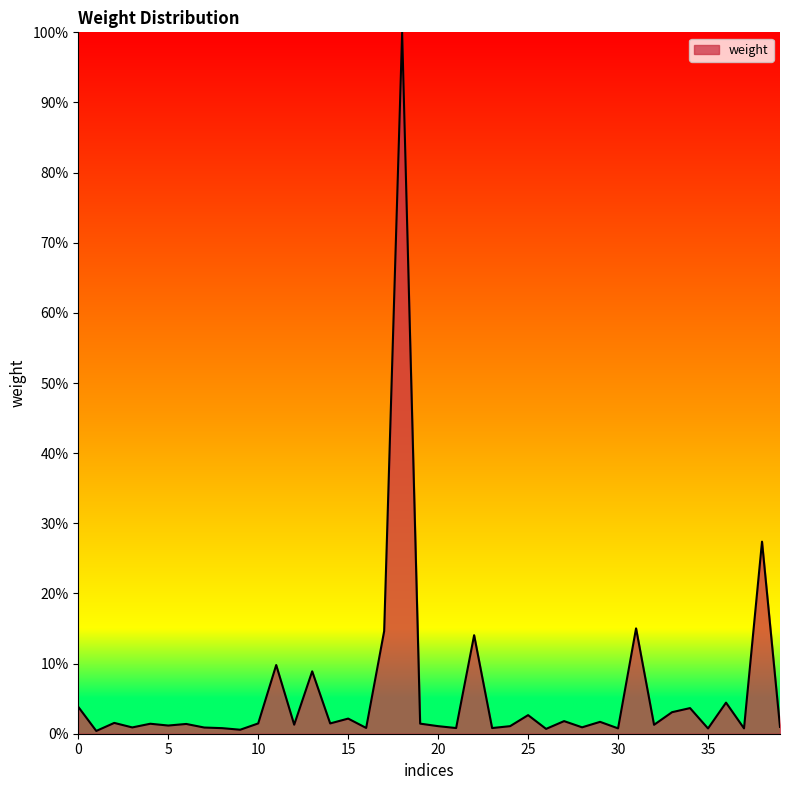

Does the chart have visible grid lines?

No